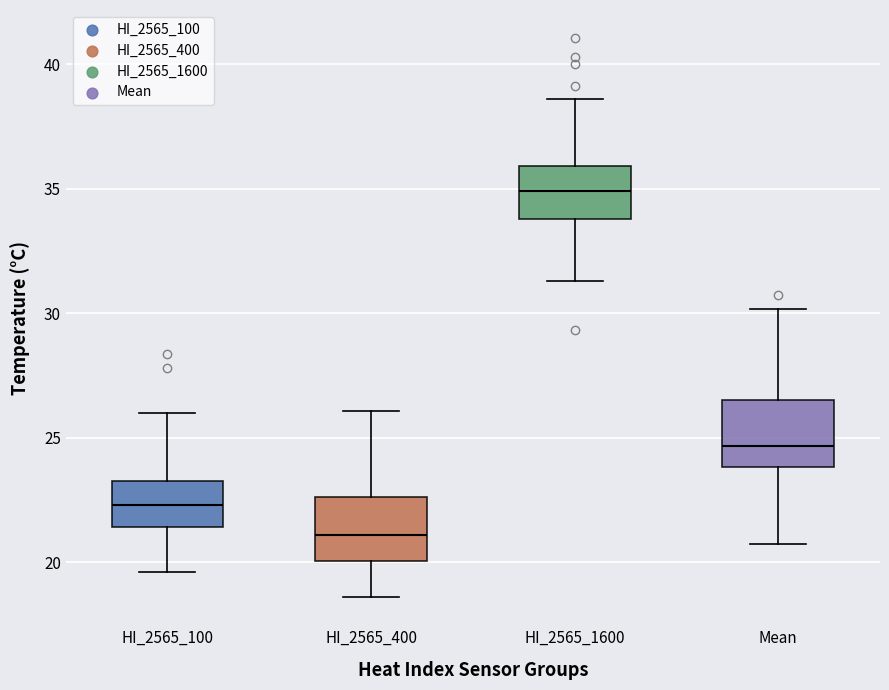

Reading left to right, read every box against the y-axis: the position of its median line, the range the box covers, and the ends of its whiskers. The values are not printed on the chart, so give them approximately, as read against the axis.

HI_2565_100: median 22.5, box 21.5 to 23.5, whiskers 19.5 to 26.0
HI_2565_400: median 21.0, box 20.0 to 22.5, whiskers 18.5 to 26.0
HI_2565_1600: median 35.0, box 34.0 to 36.0, whiskers 31.5 to 38.5
Mean: median 24.5, box 24.0 to 26.5, whiskers 20.5 to 30.0